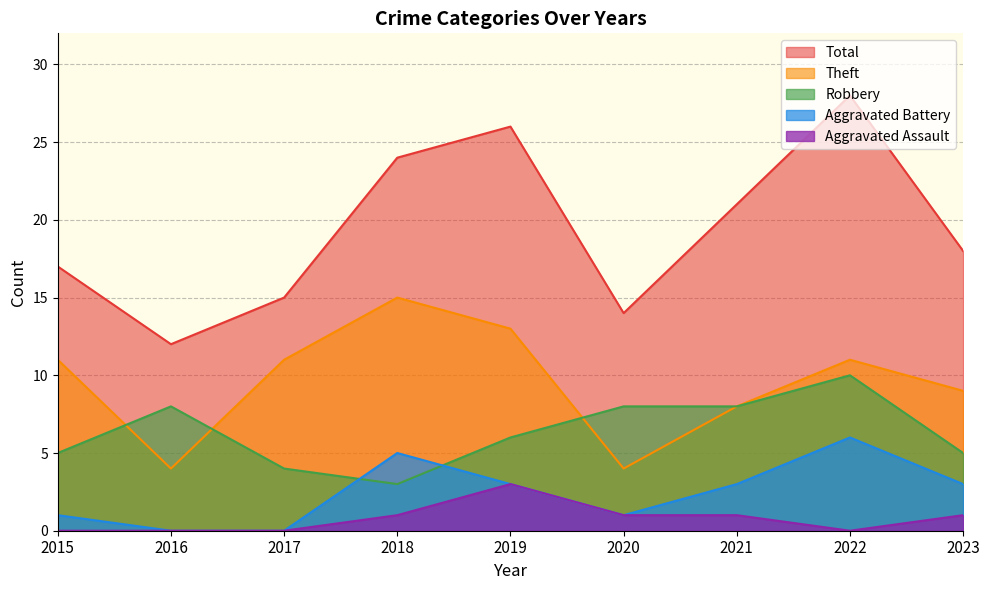

What is the difference between the Robbery values at 2019 and 2021?

2